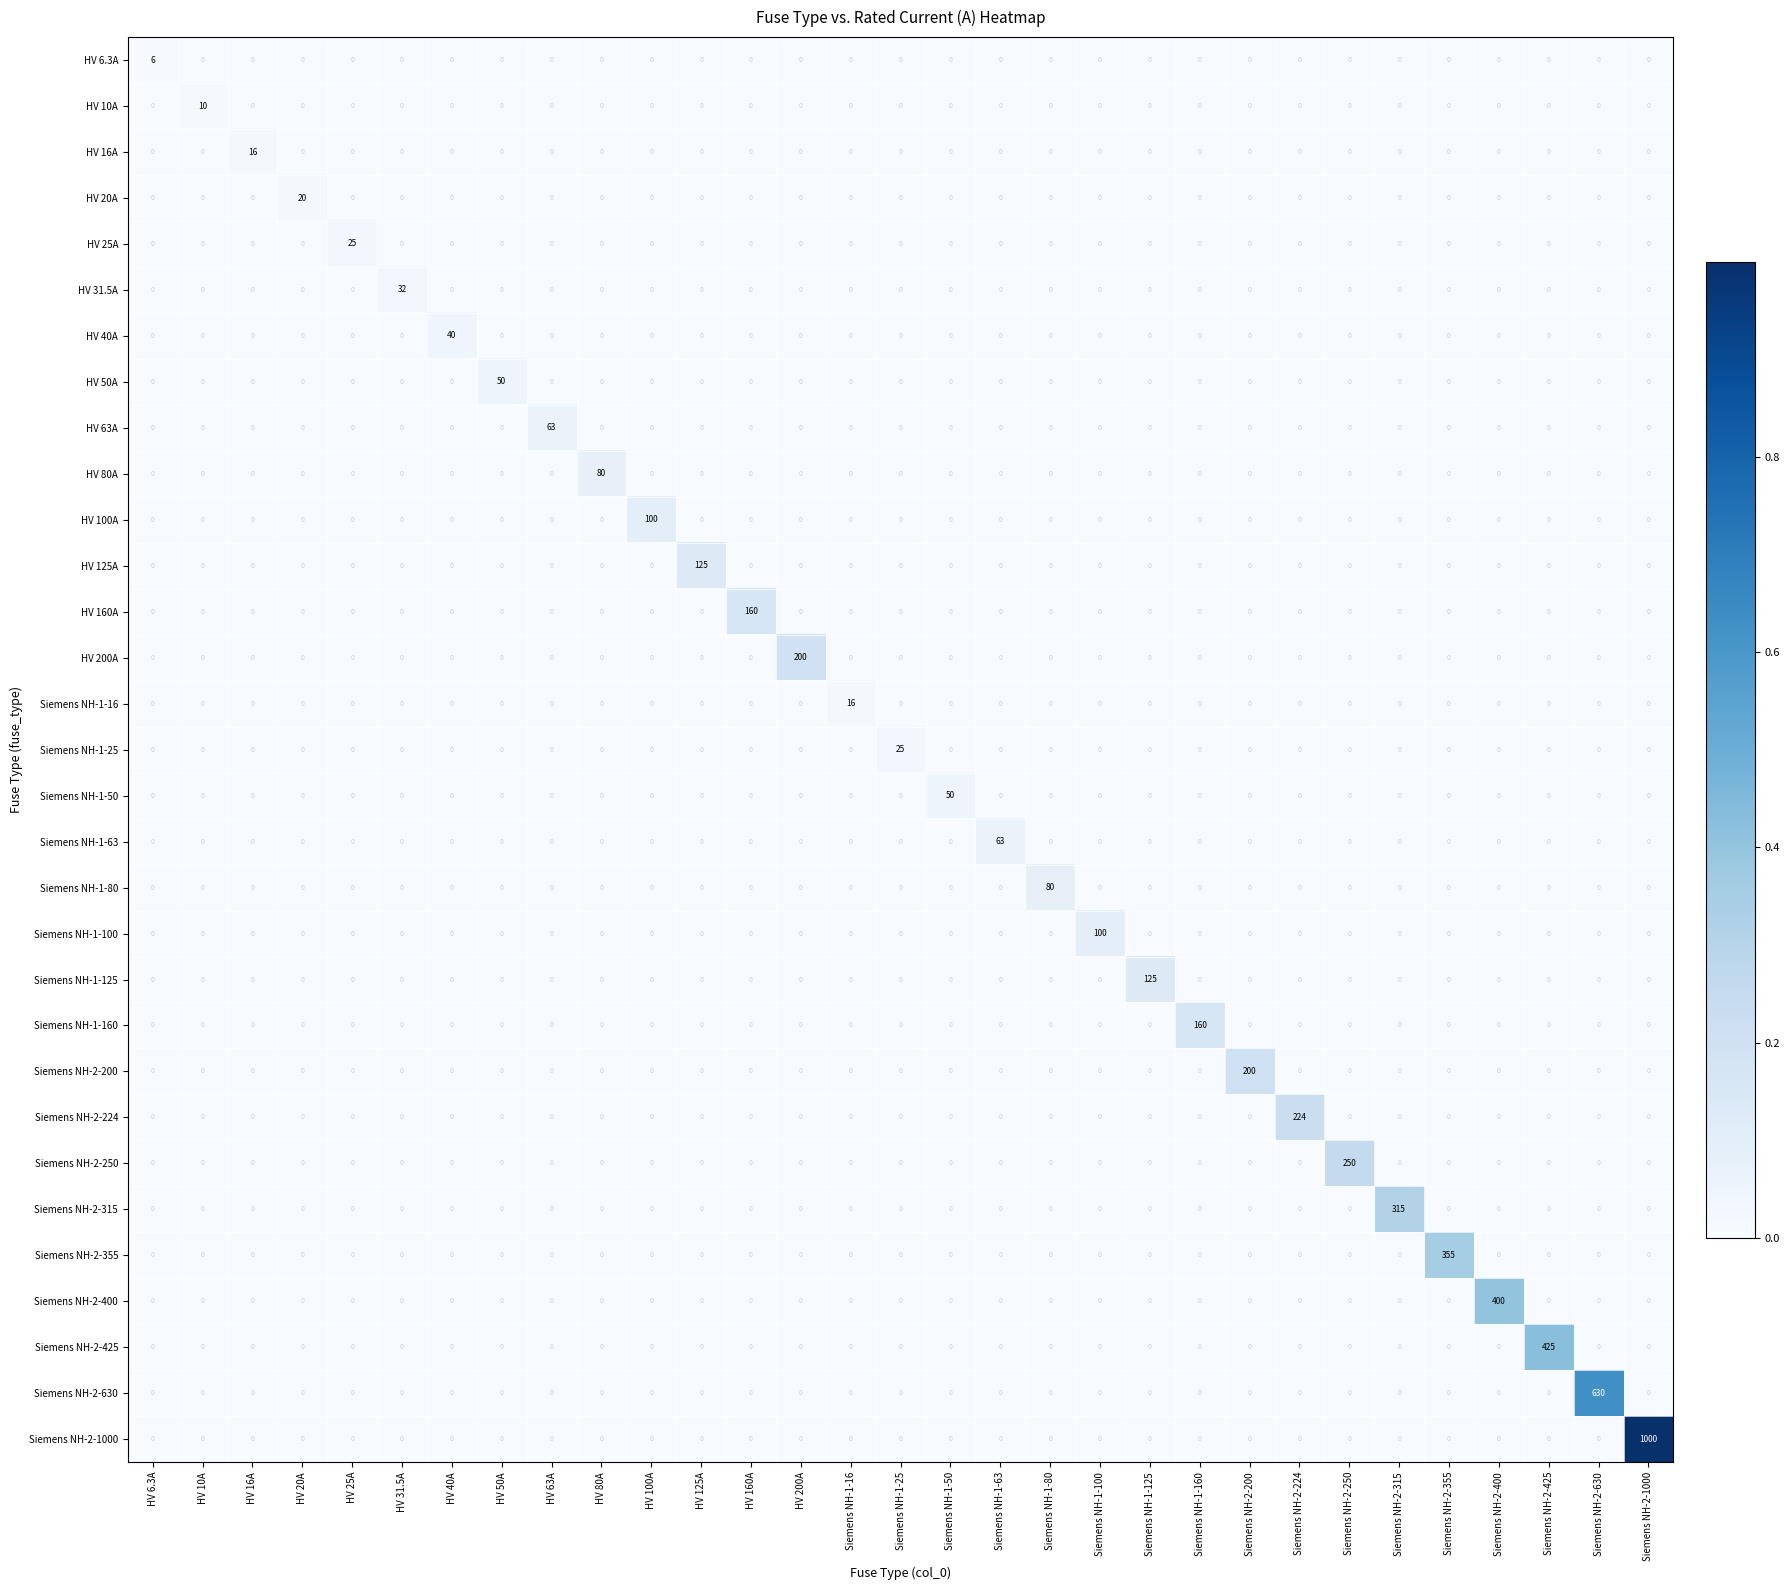

The value of HV 100A at HV 50A is 41. True or false?

False